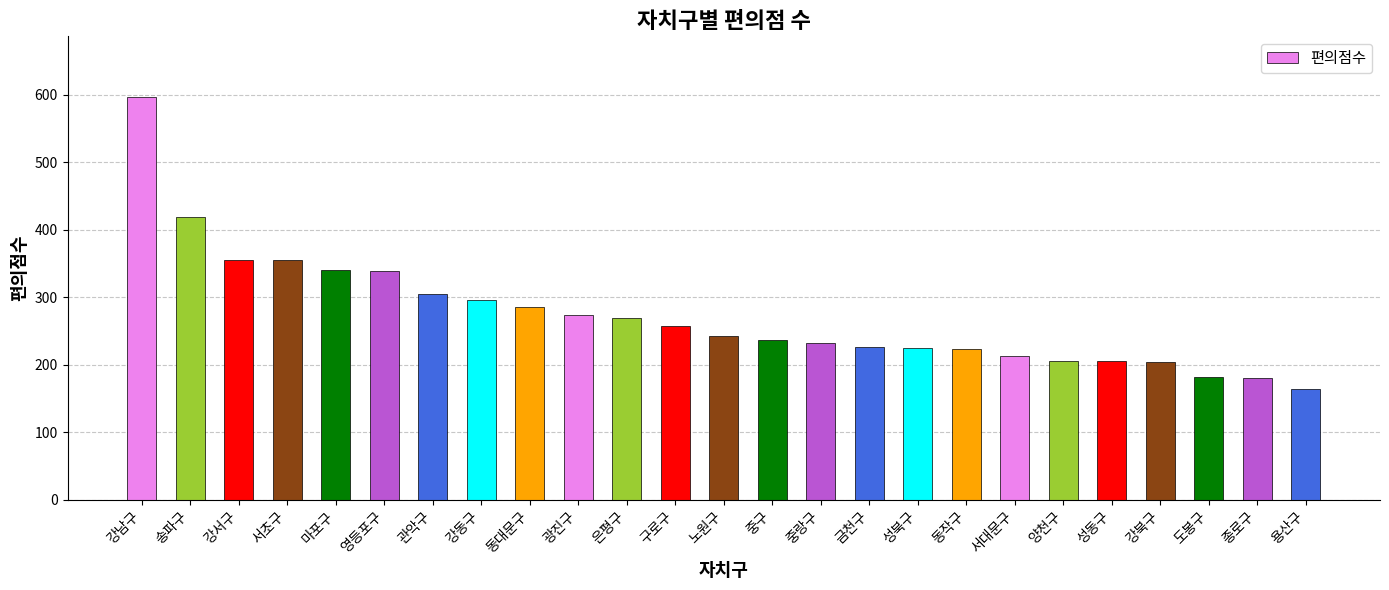

What is the maximum value shown in the chart?

597